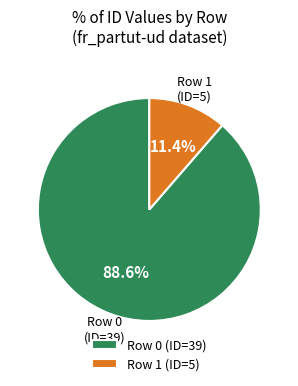

What percentage do Row 0 and Row 1 together represent?

100.0%